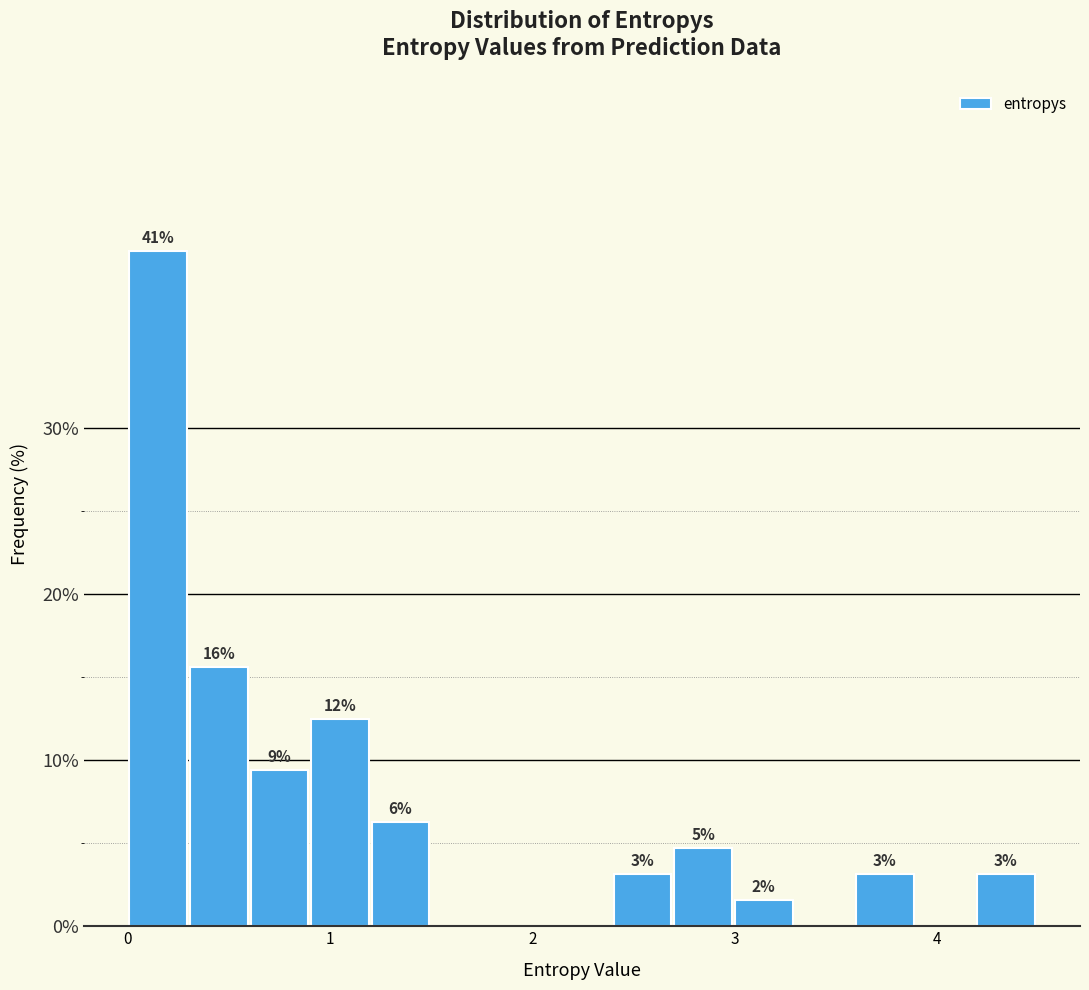

Read against the x-axis, roughly where is the centre of the tallest bar?

0.2